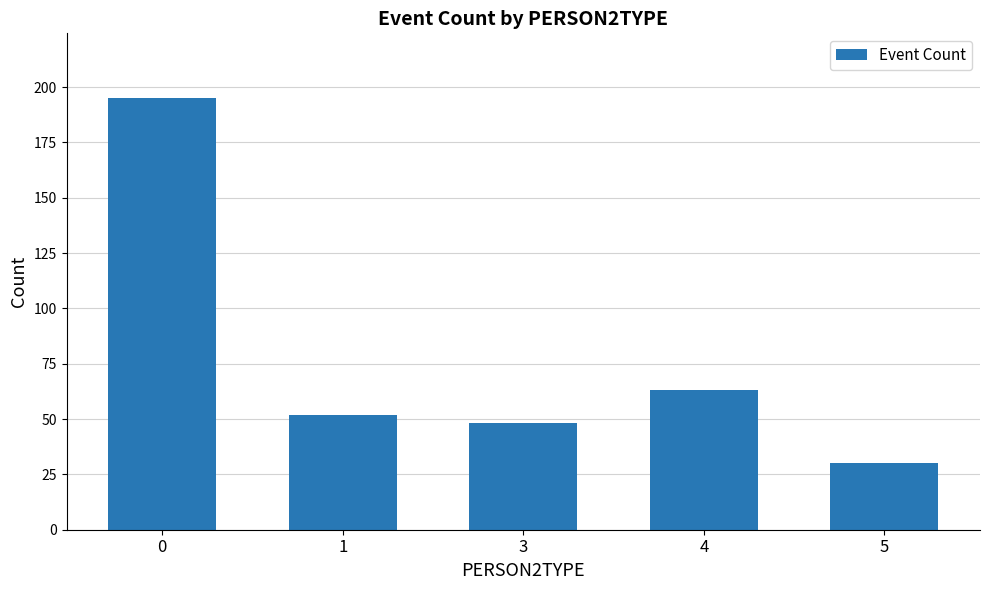

What is the maximum value shown in the chart?

195